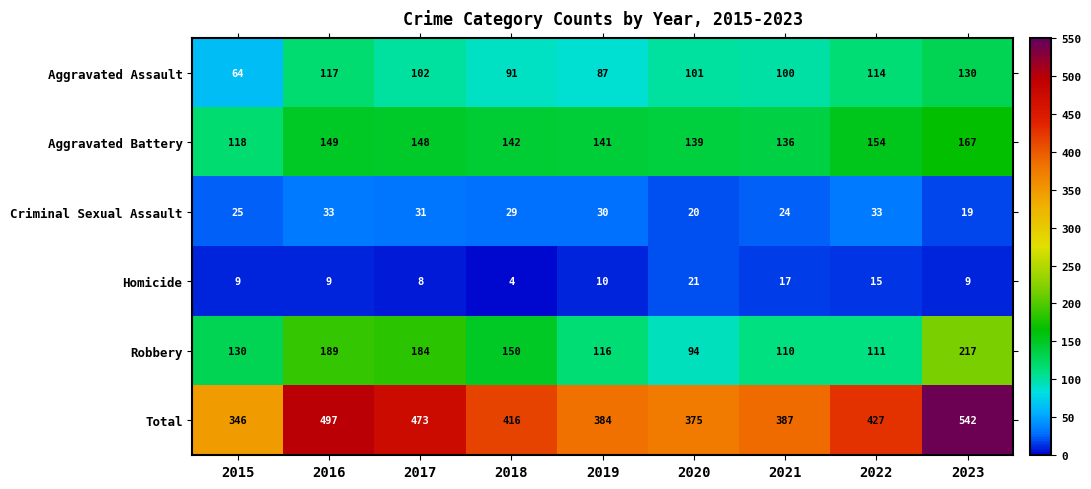

How many distinct data groups are displayed?

6